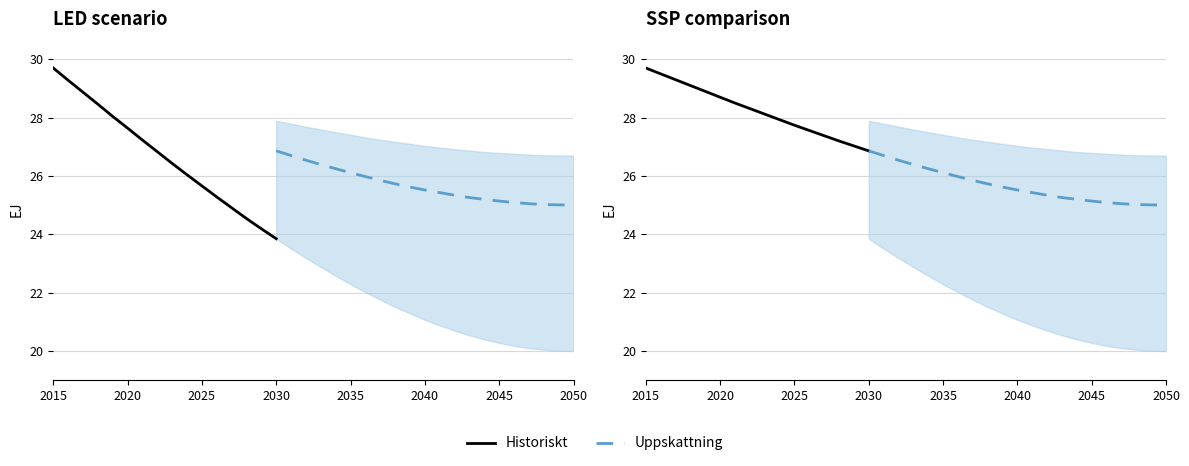

The value of SSP1 at 2029 is 5.5. True or false?

False